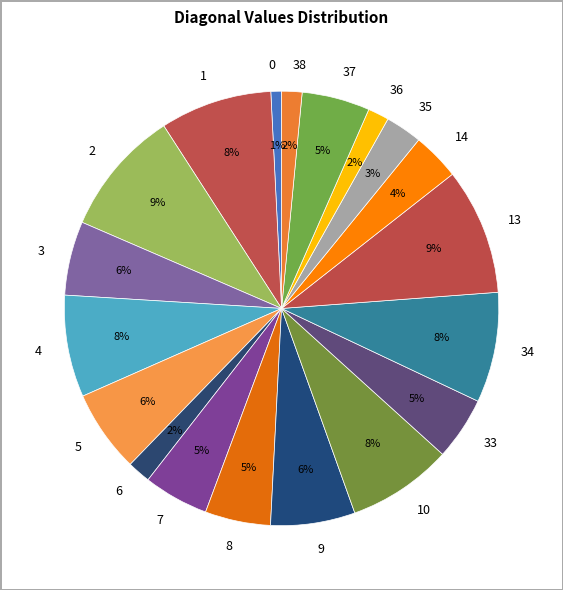

Combined, do 3 and 0 account for over 50%?

No